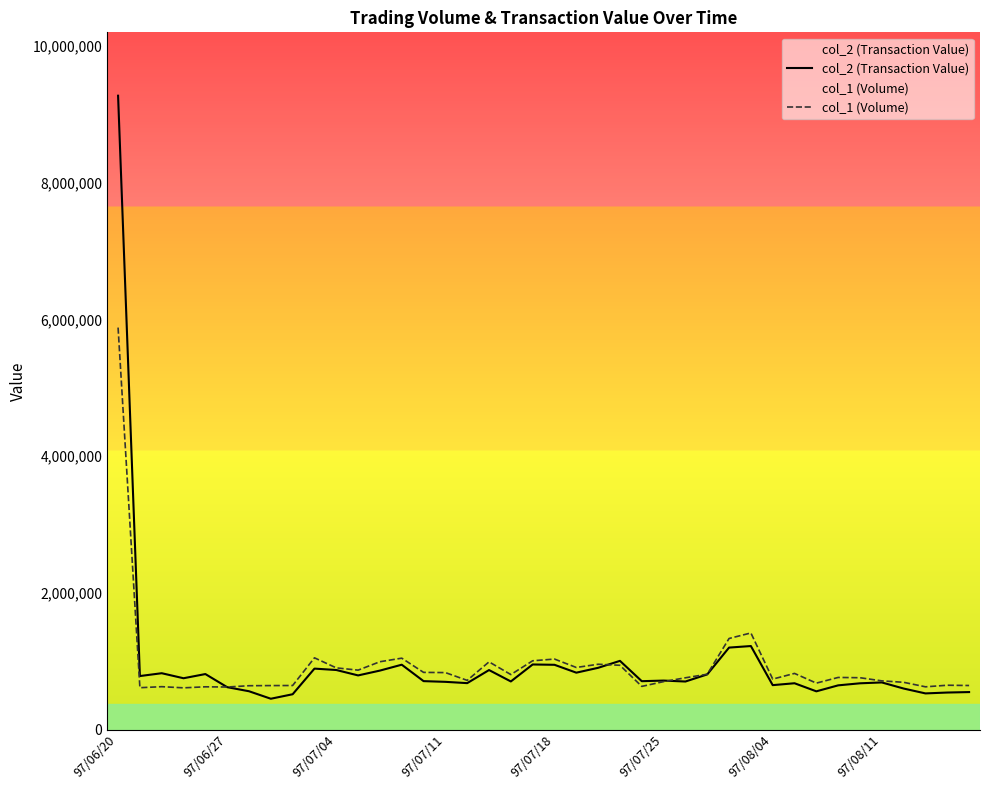

Rank the series by their average value, from highest to lowest.

col_2 (Transaction Value), col_1 (Volume)